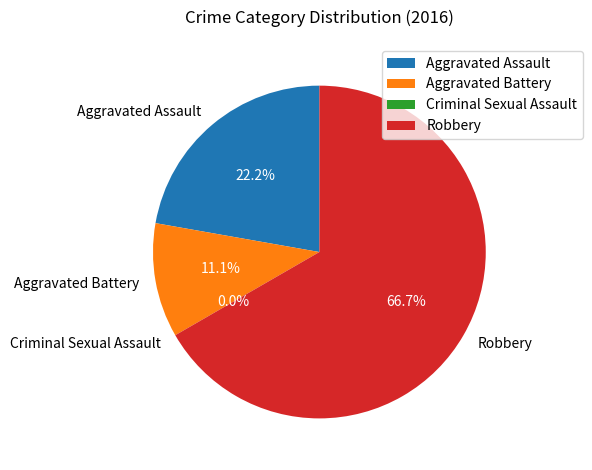

True or false: Robbery accounts for 76% of the total.

False